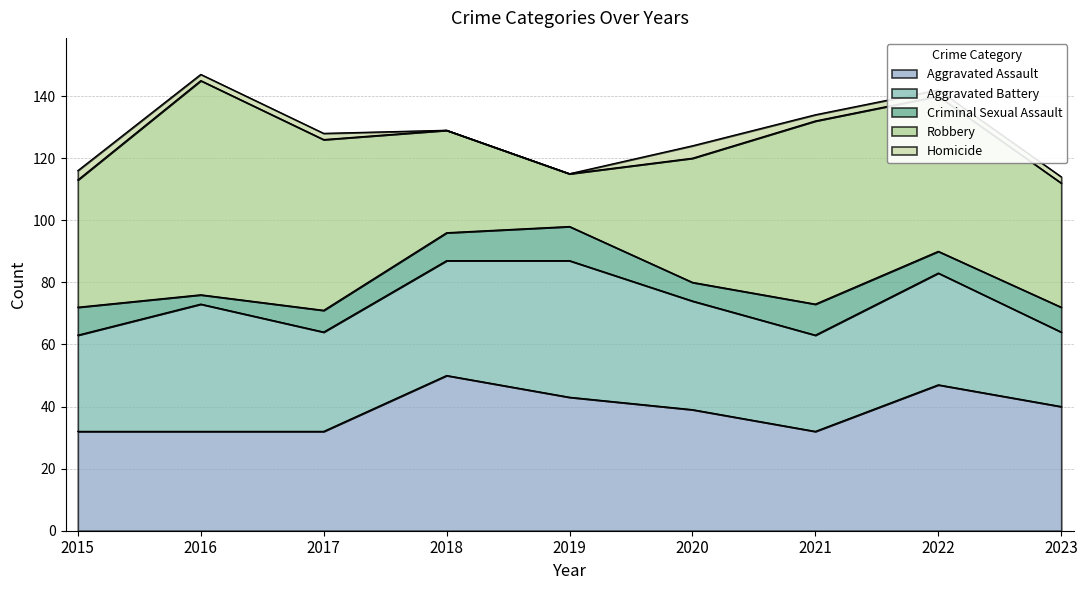

Which series has the largest range (max minus min)?

Robbery